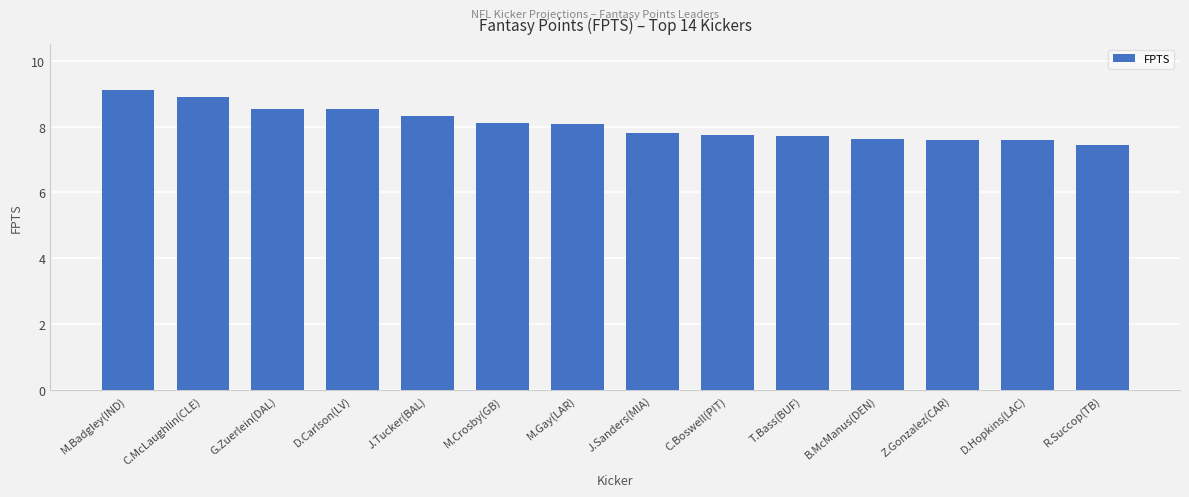

How many values are below 8?

7